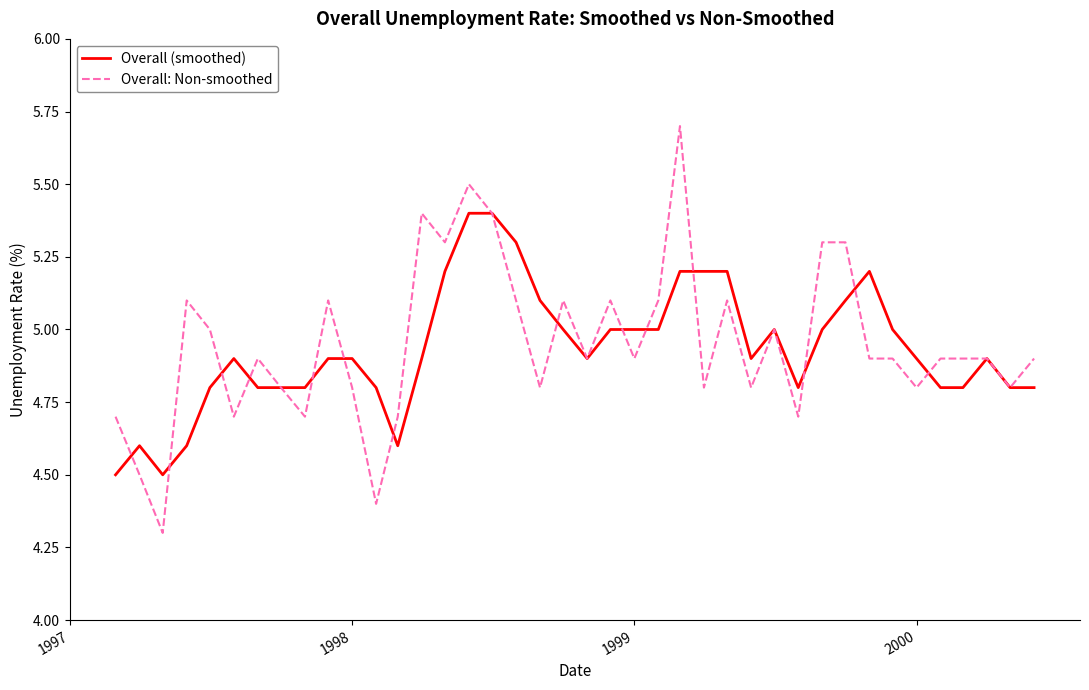

What is the lowest value of the Overall (smoothed) series?

4.5